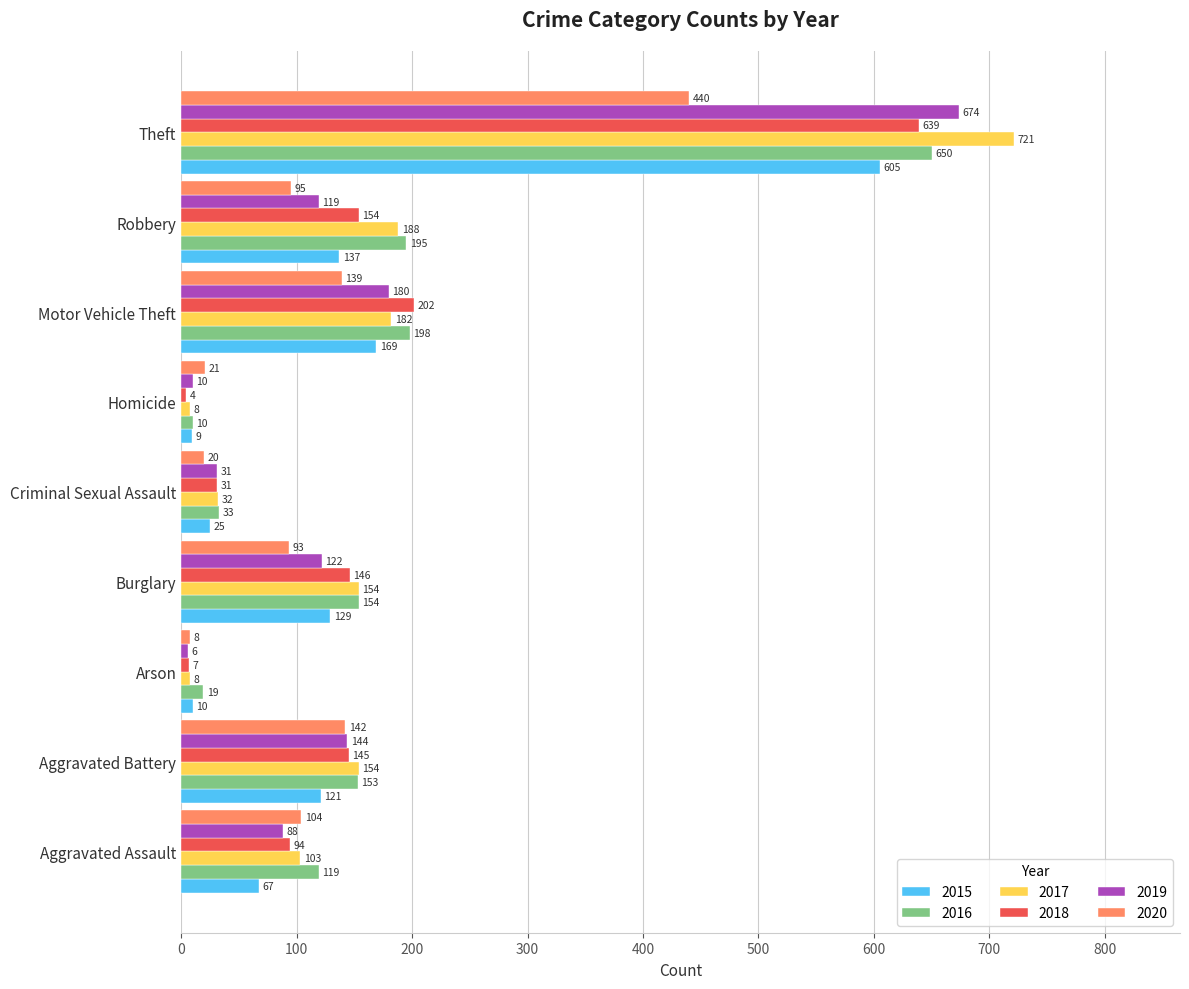

What value does the 2017 series have at Aggravated Battery?

154